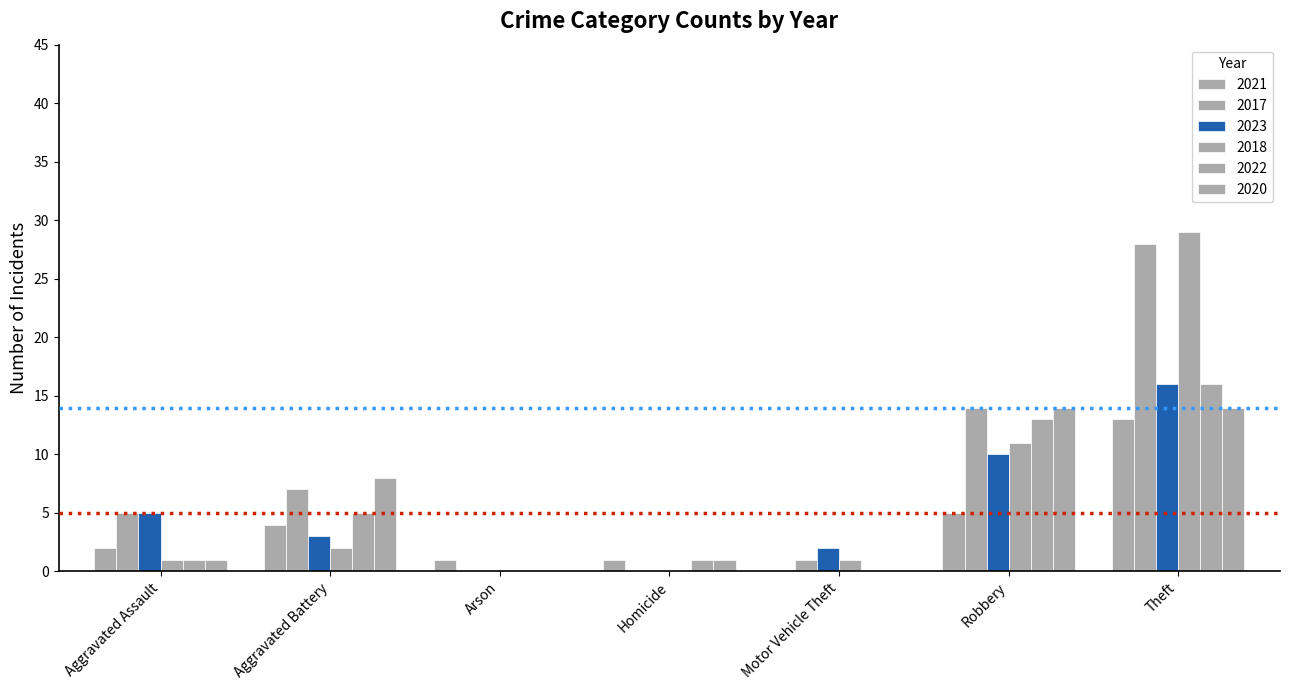

How many groups of bars are there?

7